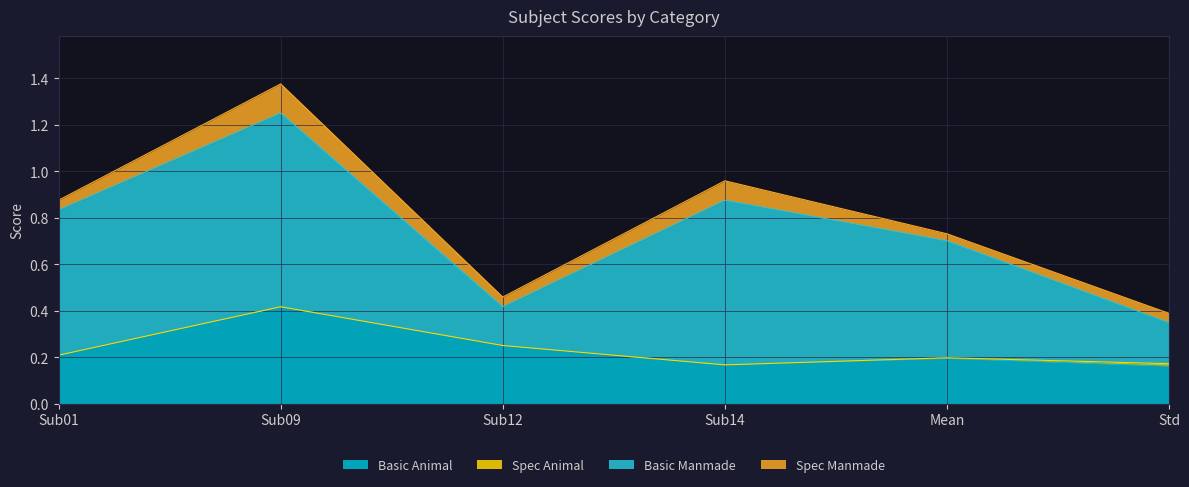

How many Spec Animal values are between 0 and 1?

6